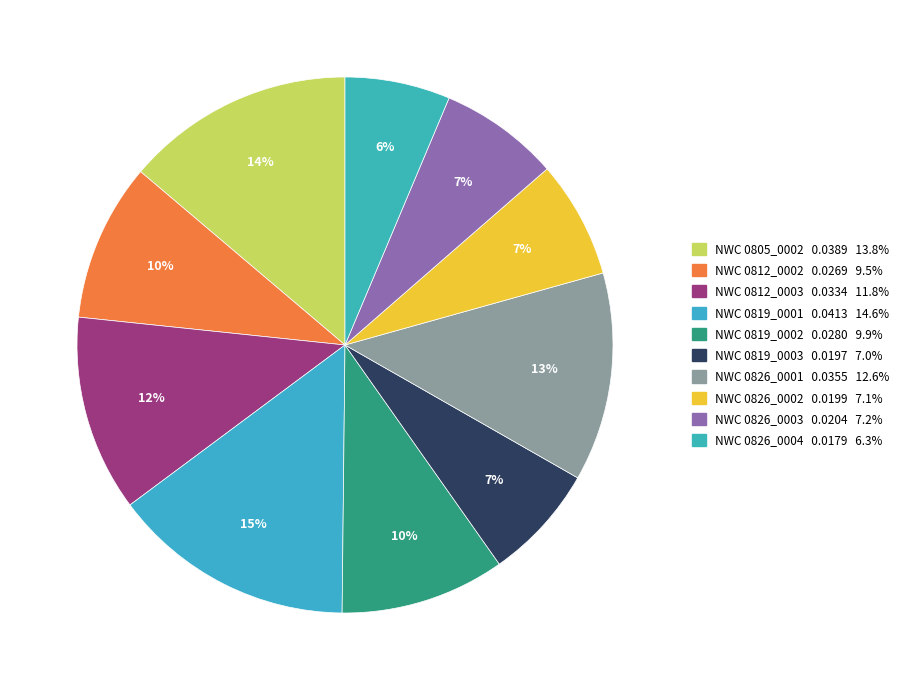

How many segments does this pie chart have?

10